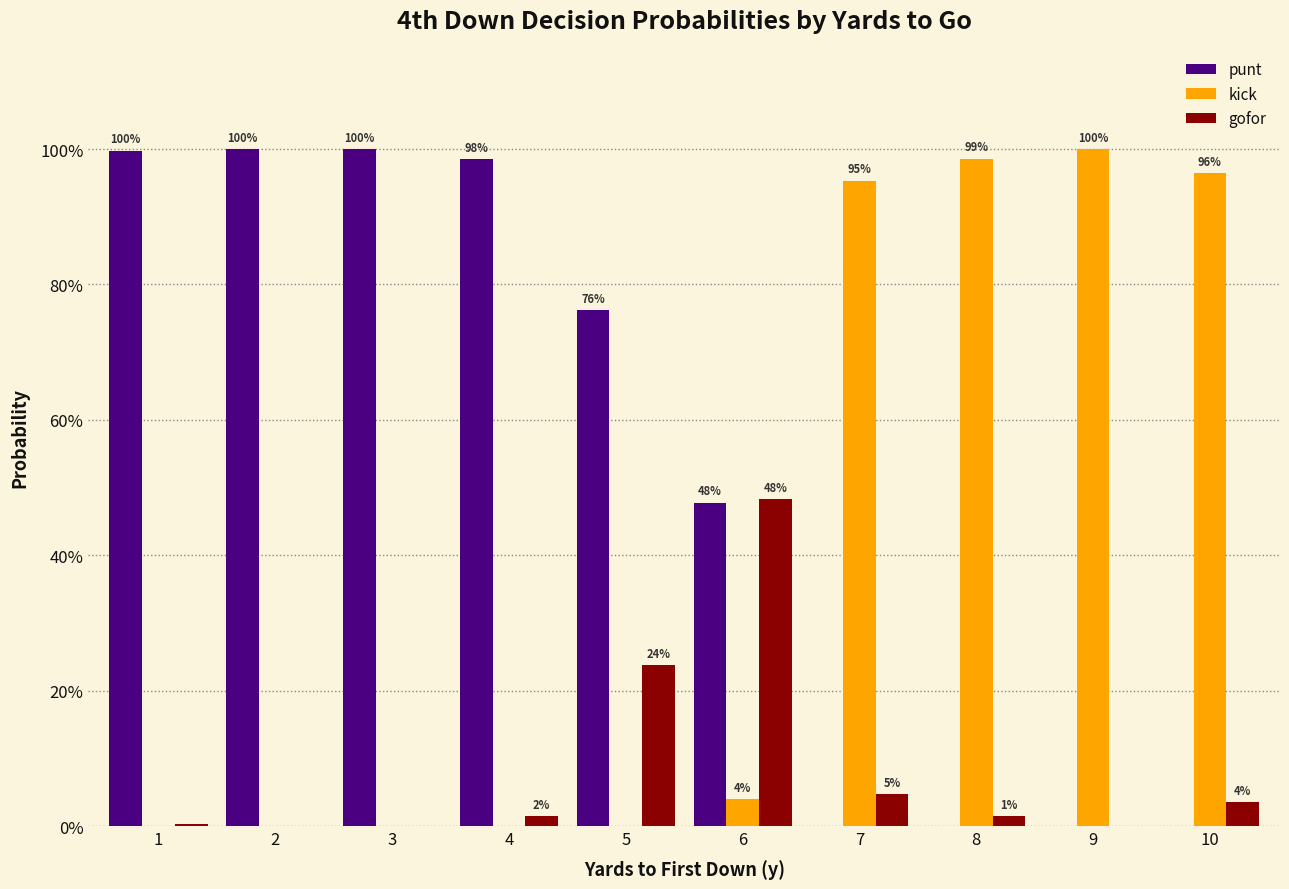

The punt series shows 0.4 at 3. True or false?

False